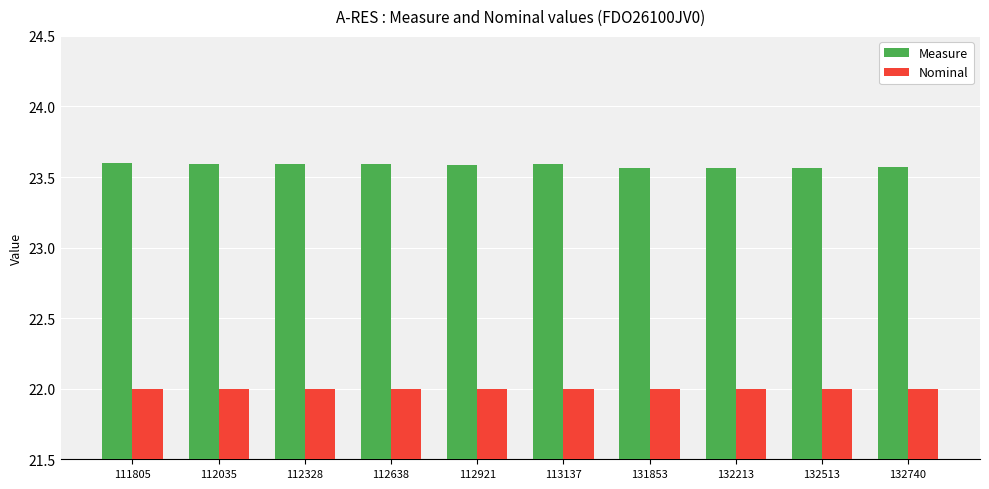

The value of Measure at 132513 is 4.8. True or false?

False